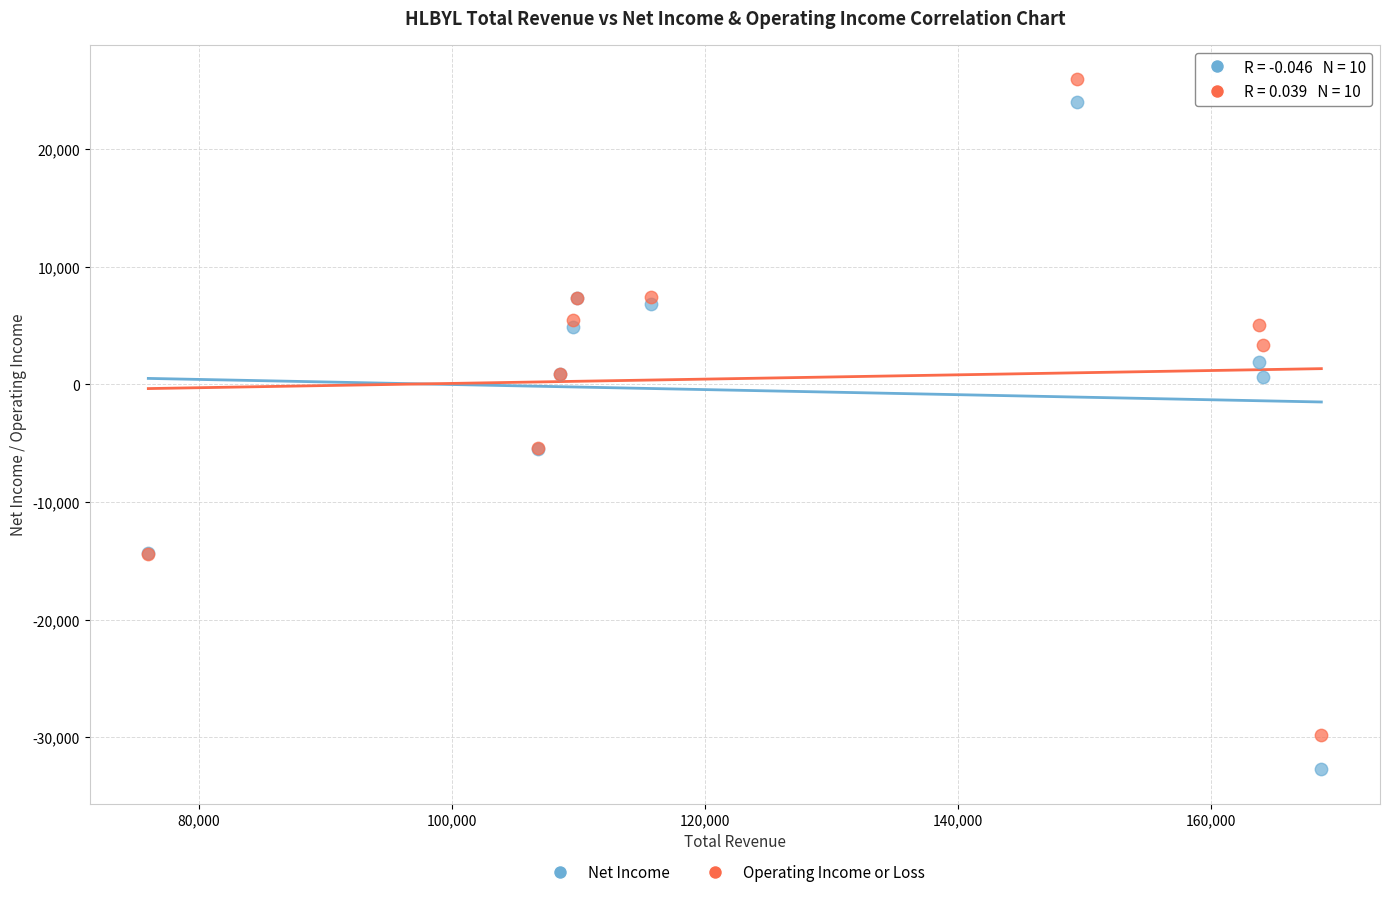

Which series contains the lowest Y value?

Net Income